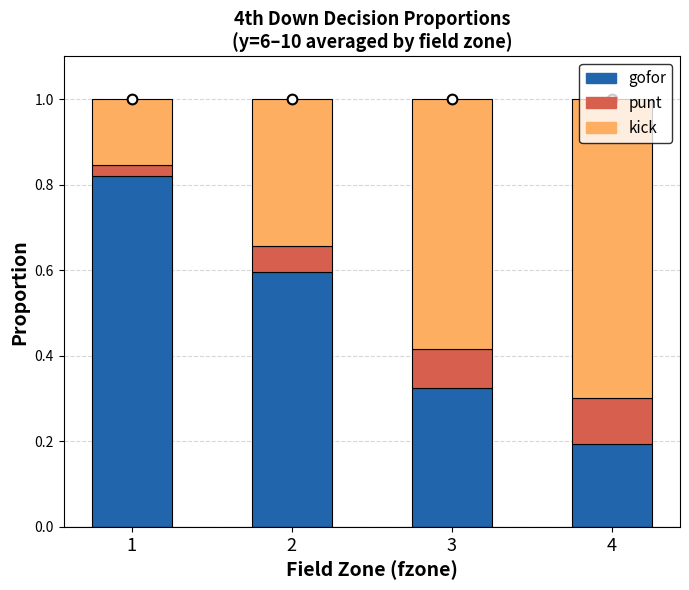

Is it true that gofor equals 0.4 at 2?

False